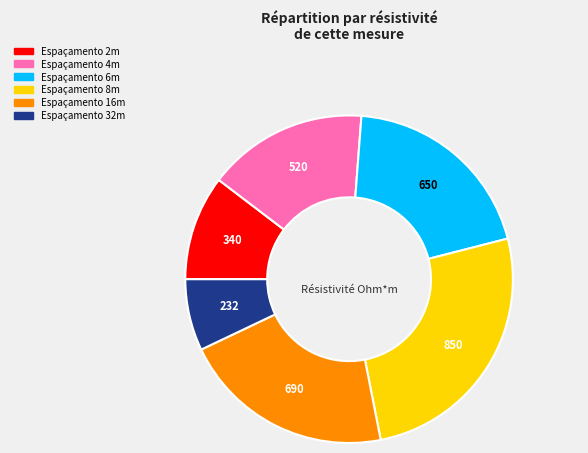

Does any single category account for the majority?

No